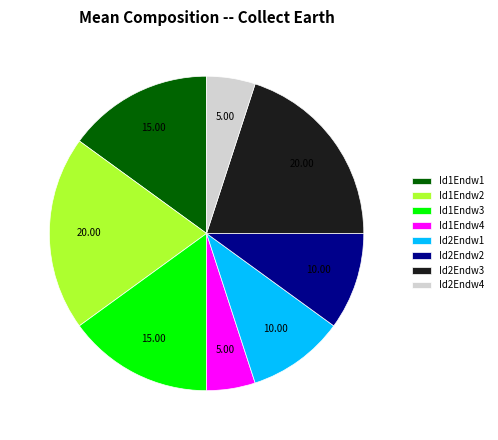

Count the number of slices in the pie.

8